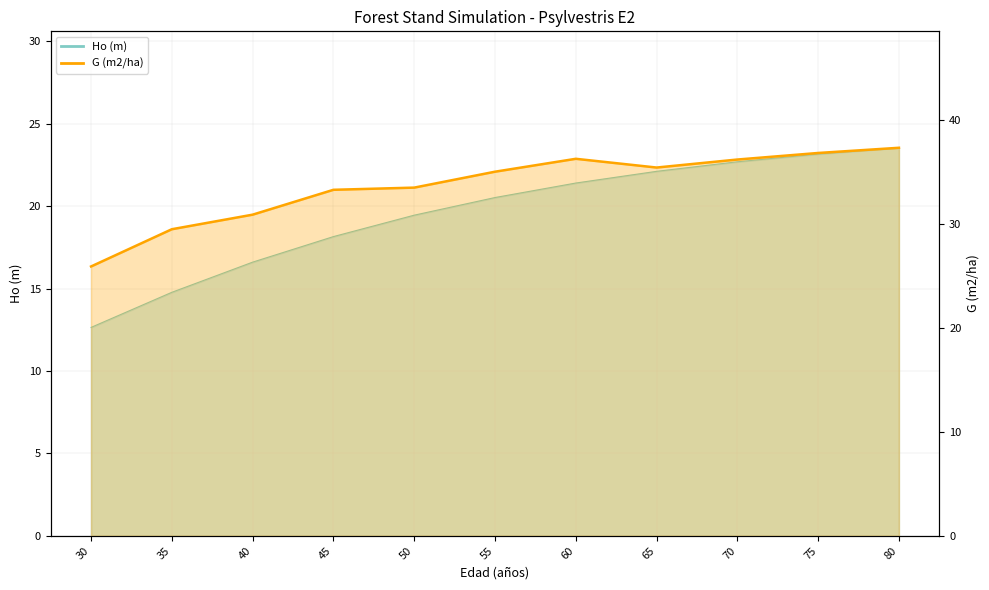

The G (m2/ha) series shows 7.6 at 50. True or false?

False